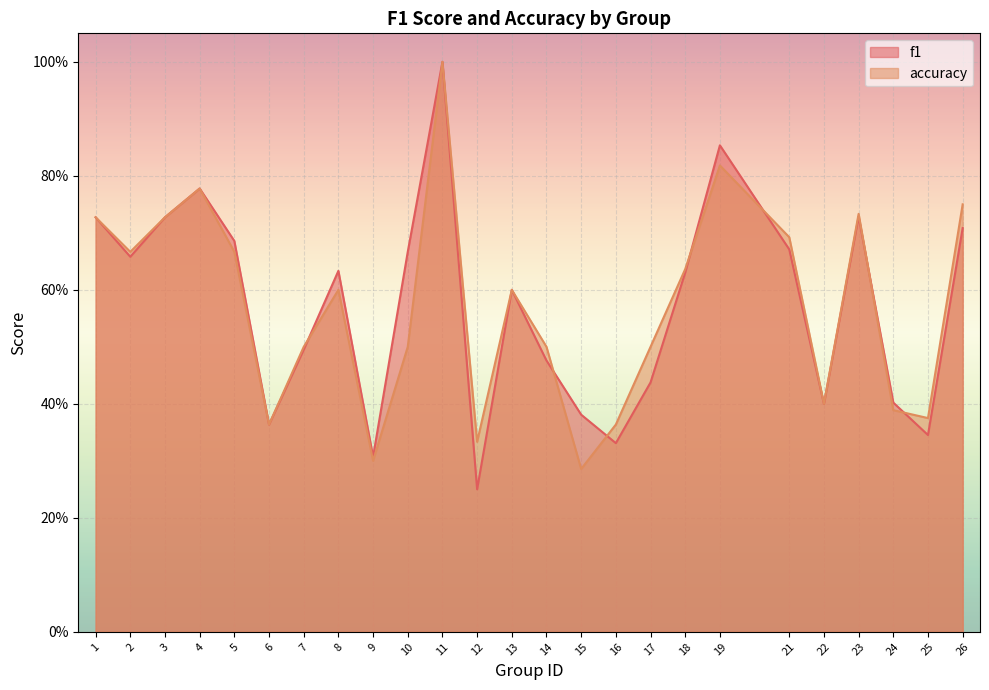

Reading left to right, list all the values displayed in this chart.

f1: 0.7	0.7	0.7	0.8	0.7	0.4	0.5	0.6	0.3	0.7	1.0	0.2	0.6	0.5	0.4	0.3	0.4	0.6	0.9	0.7	0.4	0.7	0.4	0.3	0.7
accuracy: 0.7	0.7	0.7	0.8	0.7	0.4	0.5	0.6	0.3	0.5	1.0	0.3	0.6	0.5	0.3	0.4	0.5	0.6	0.8	0.7	0.4	0.7	0.4	0.4	0.8